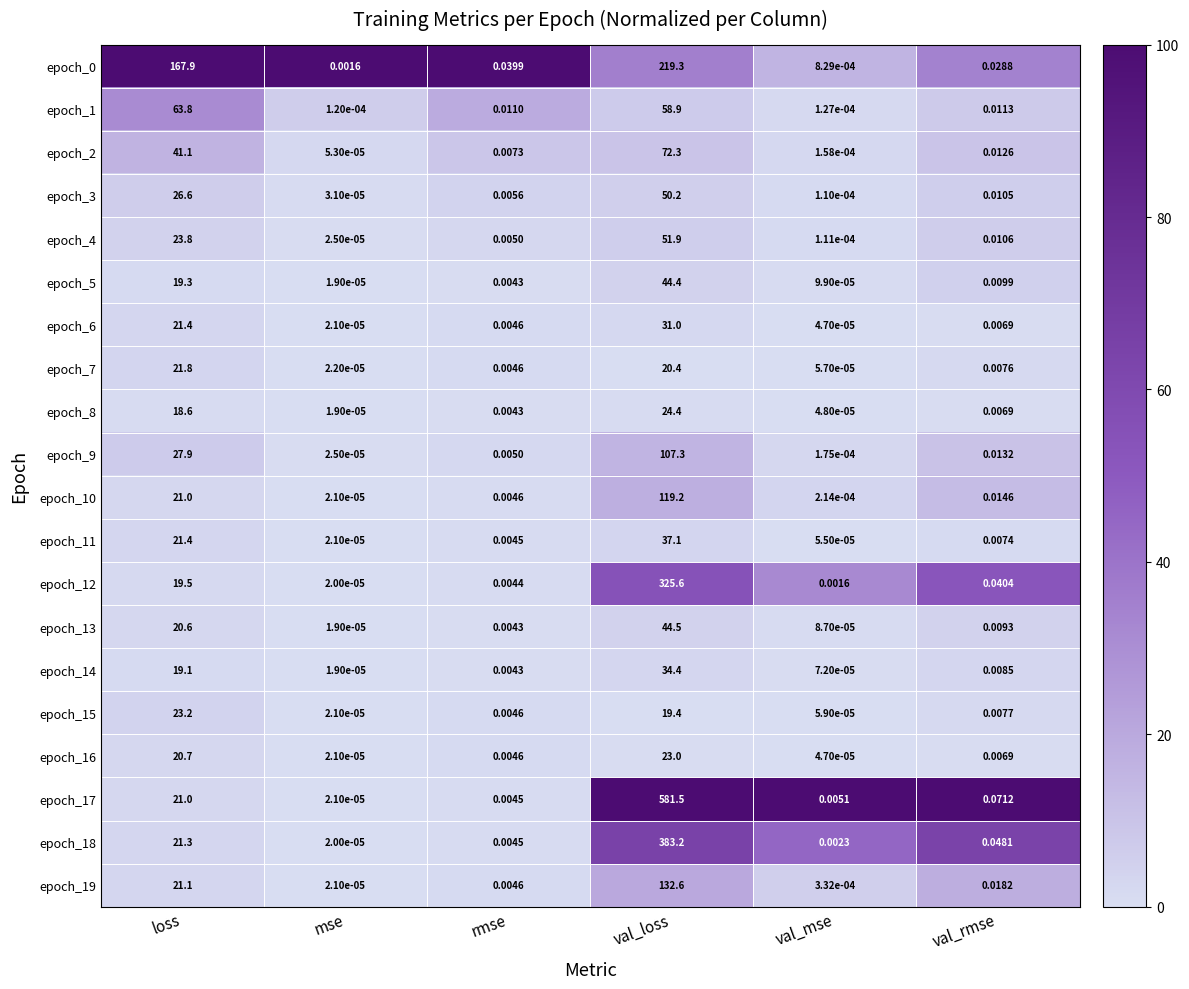

At which category is the sum across all series the highest?

val_loss